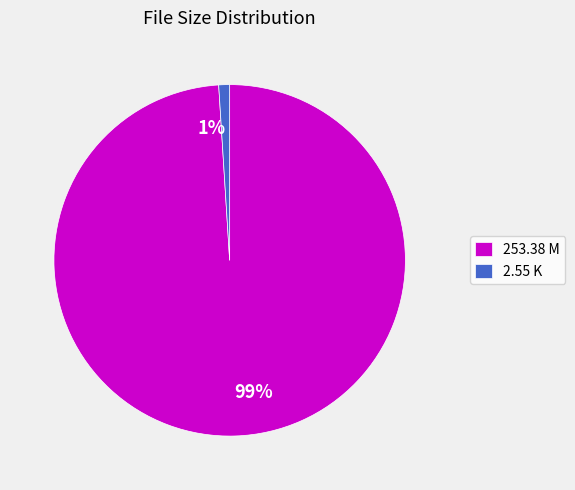

The 253.38 M slice represents 92% of the pie. True or false?

False